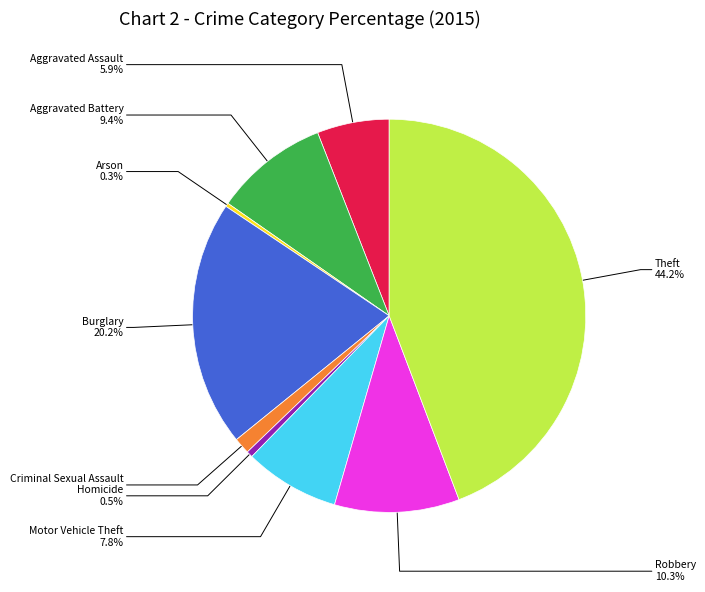

Is there any slice that represents more than half of the pie?

No